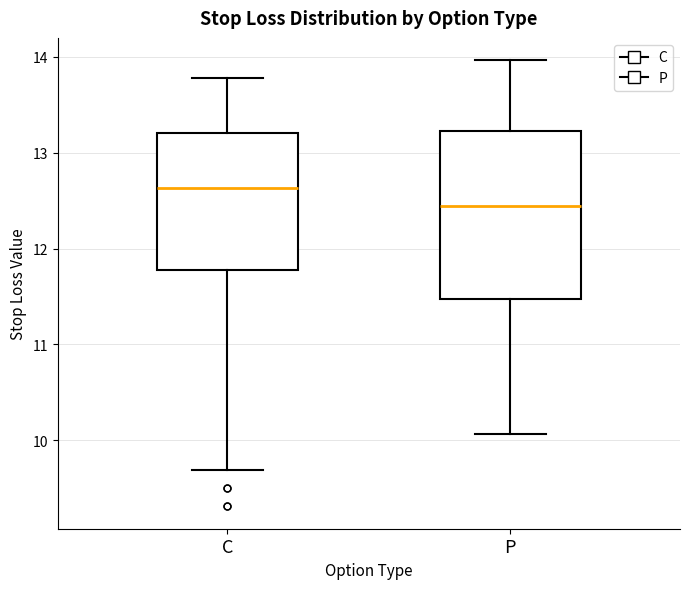

Reading left to right, read every box against the y-axis: the position of its median line, the range the box covers, and the ends of its whiskers. The values are not printed on the chart, so give them approximately, as read against the axis.

C: median 12.6, box 11.8 to 13.2, whiskers 9.7 to 13.8
P: median 12.4, box 11.5 to 13.2, whiskers 10.1 to 14.0